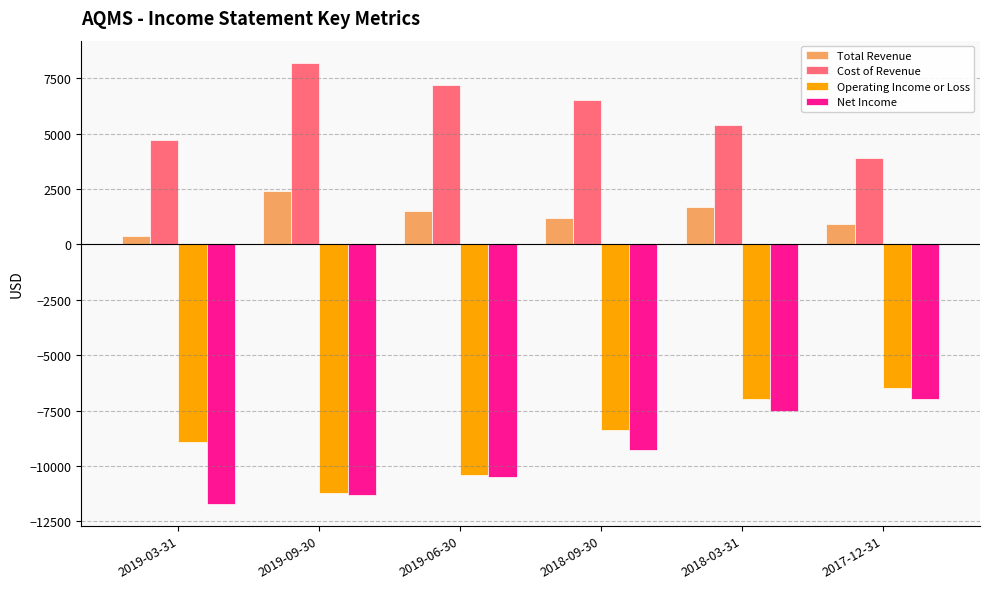

What is the highest value of the Total Revenue series?

2400